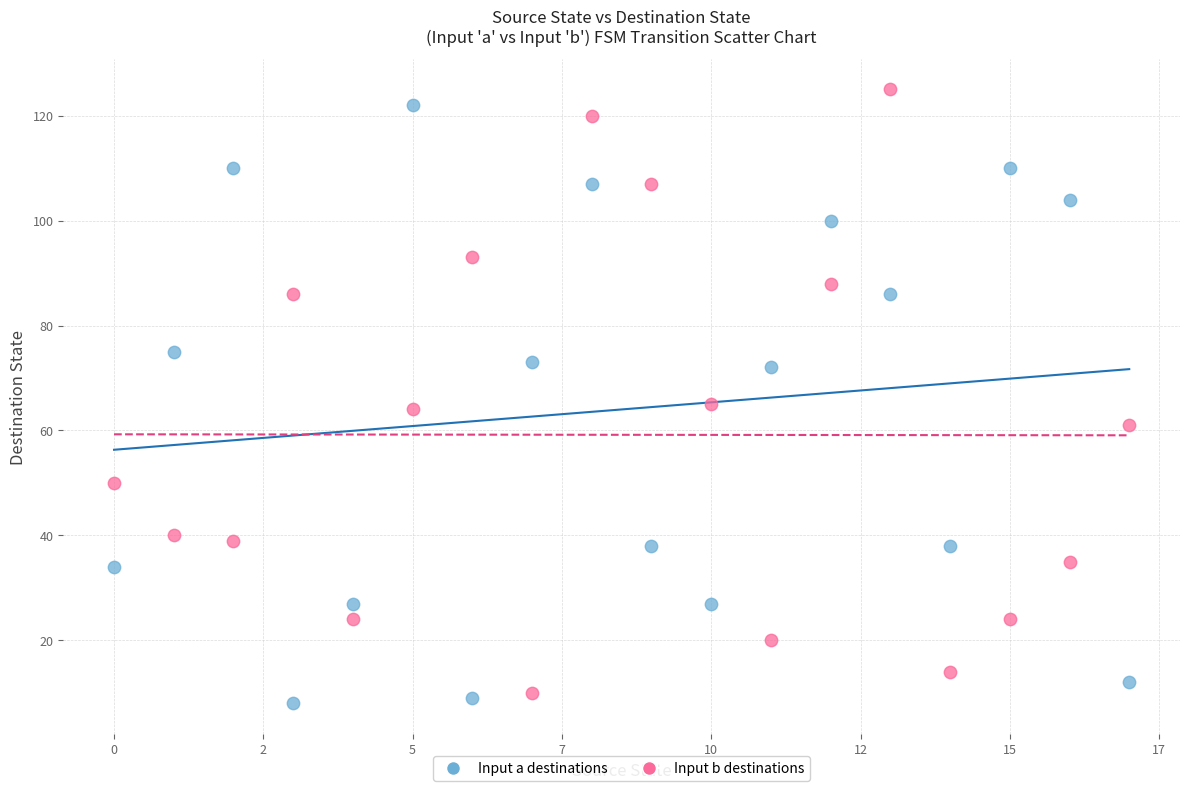

Across all data points, what is the range of Y values (max minus min)?

117